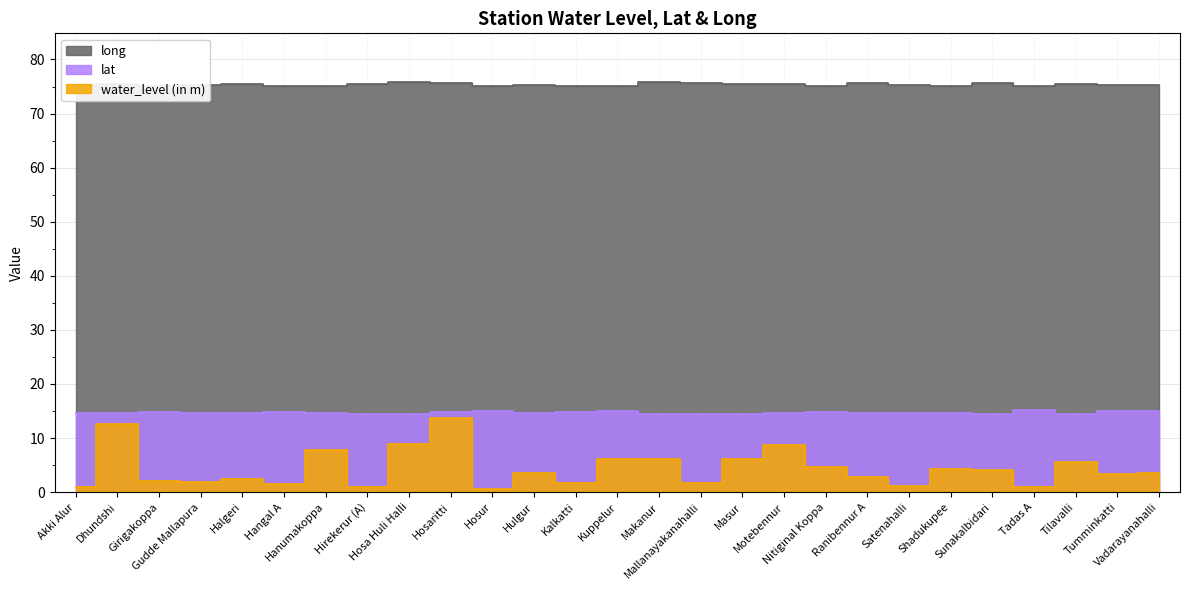

At which category is the sum across all series the highest?

Hosaritti